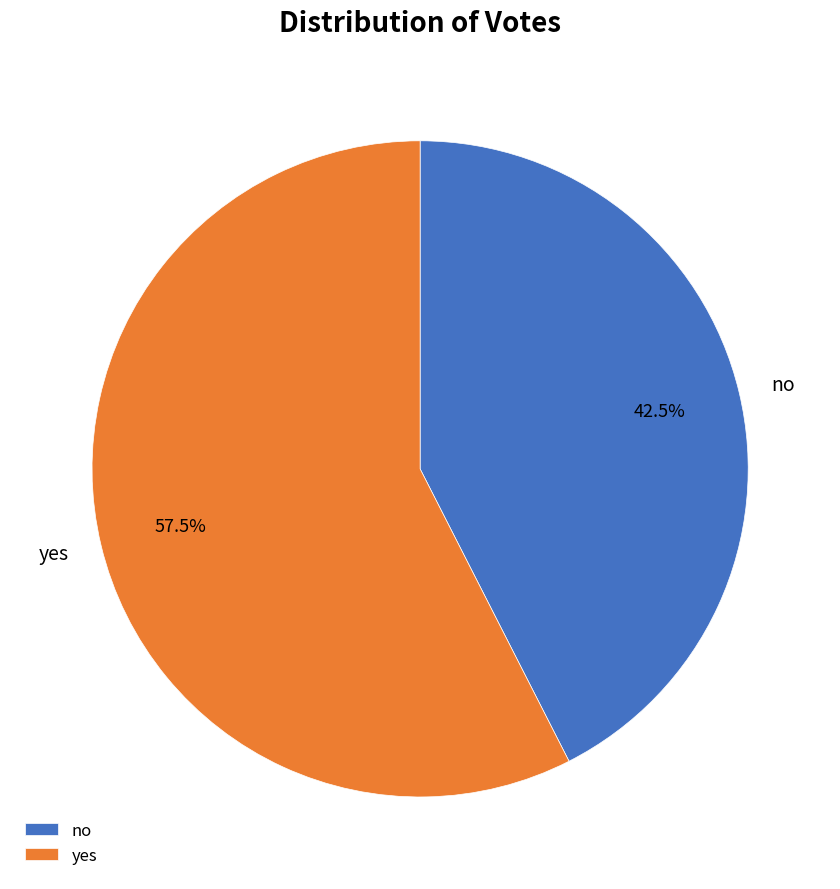

Does any single category account for the majority?

Yes